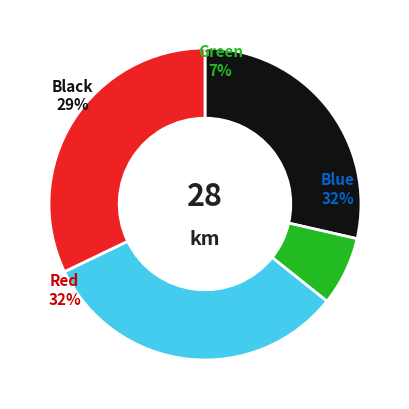

Is it true that MMG 599R is 1% of the pie?

False